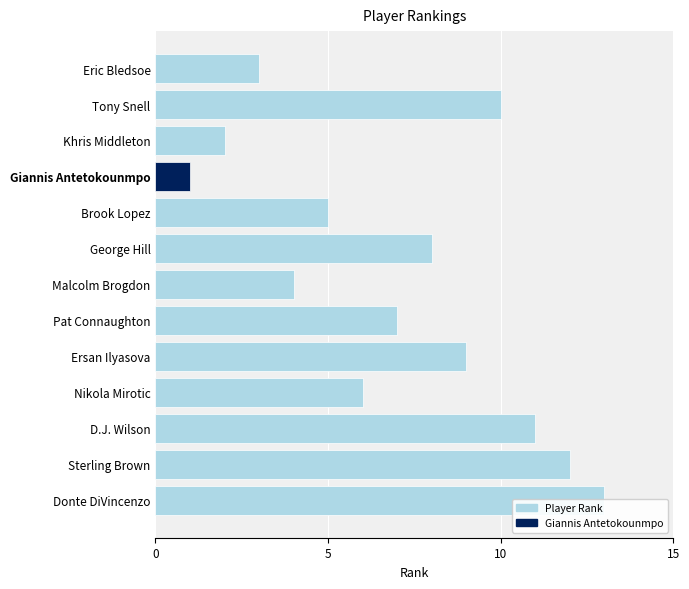

What is the smallest value displayed?

1